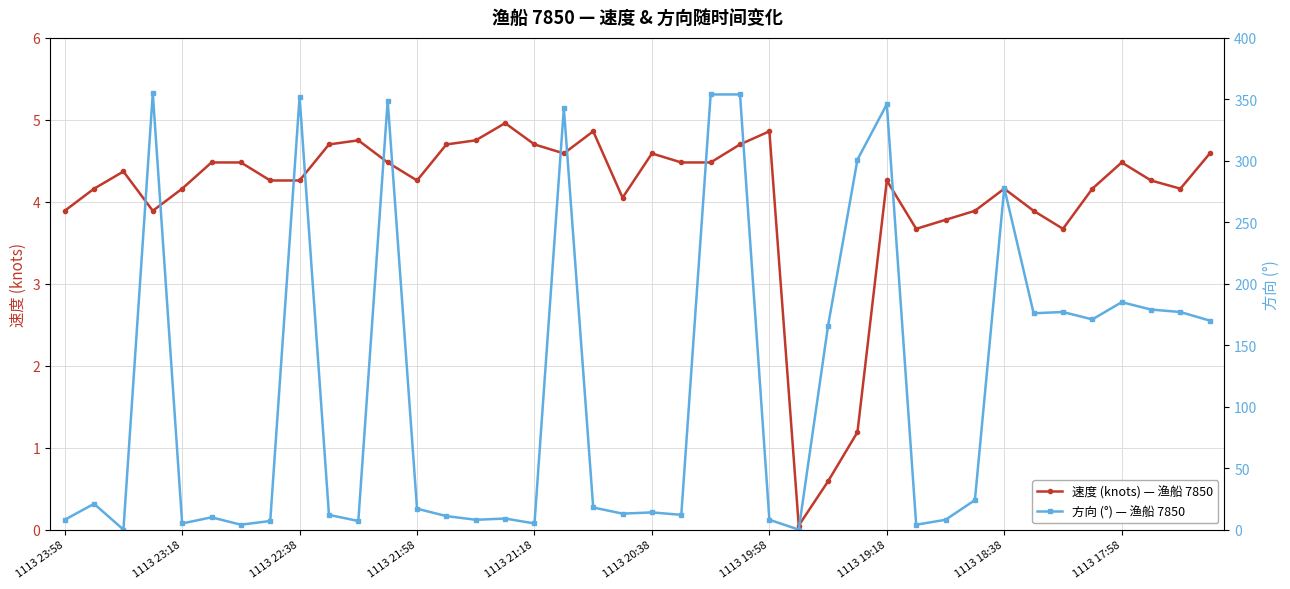

How many series are shown in this chart?

2